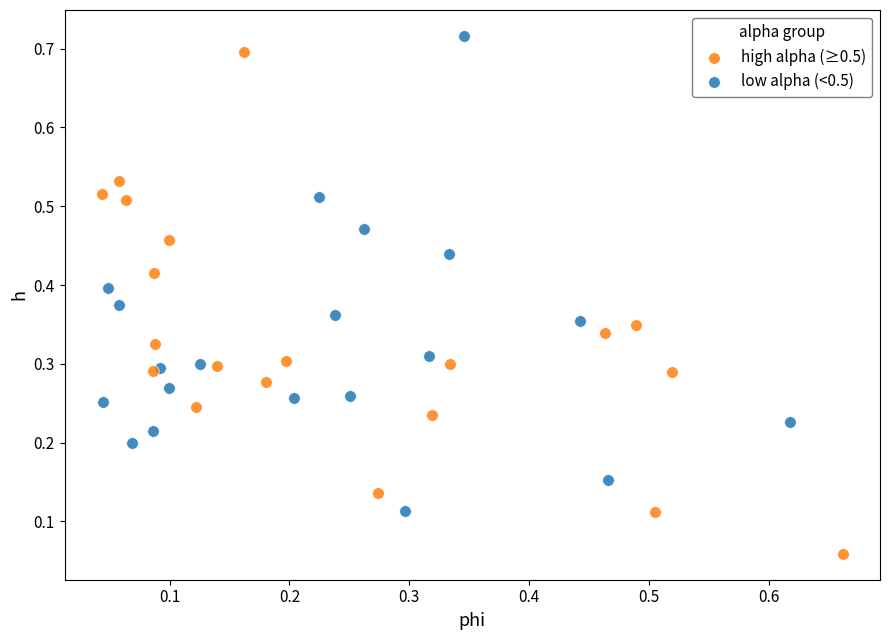

Which series reaches the minimum Y coordinate?

high alpha (≥0.5)